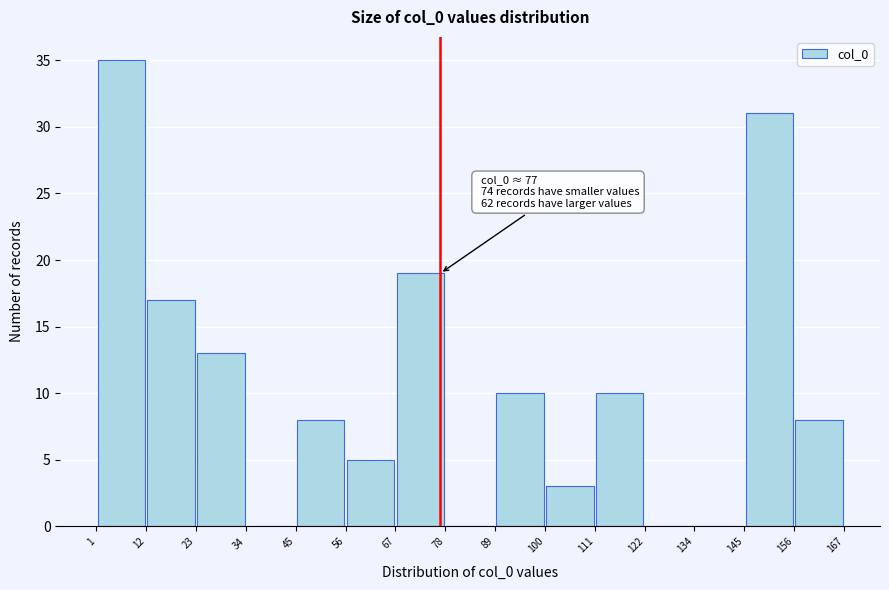

Which range on the x-axis has the tallest bar?

1 to 12